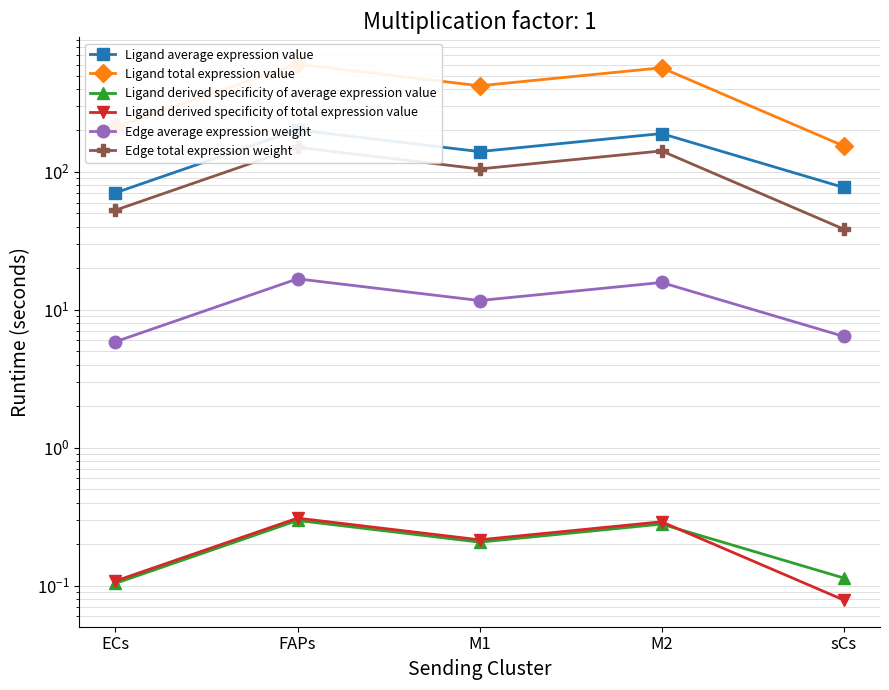

The Edge total expression weight series shows 38.5 at sCs. True or false?

True